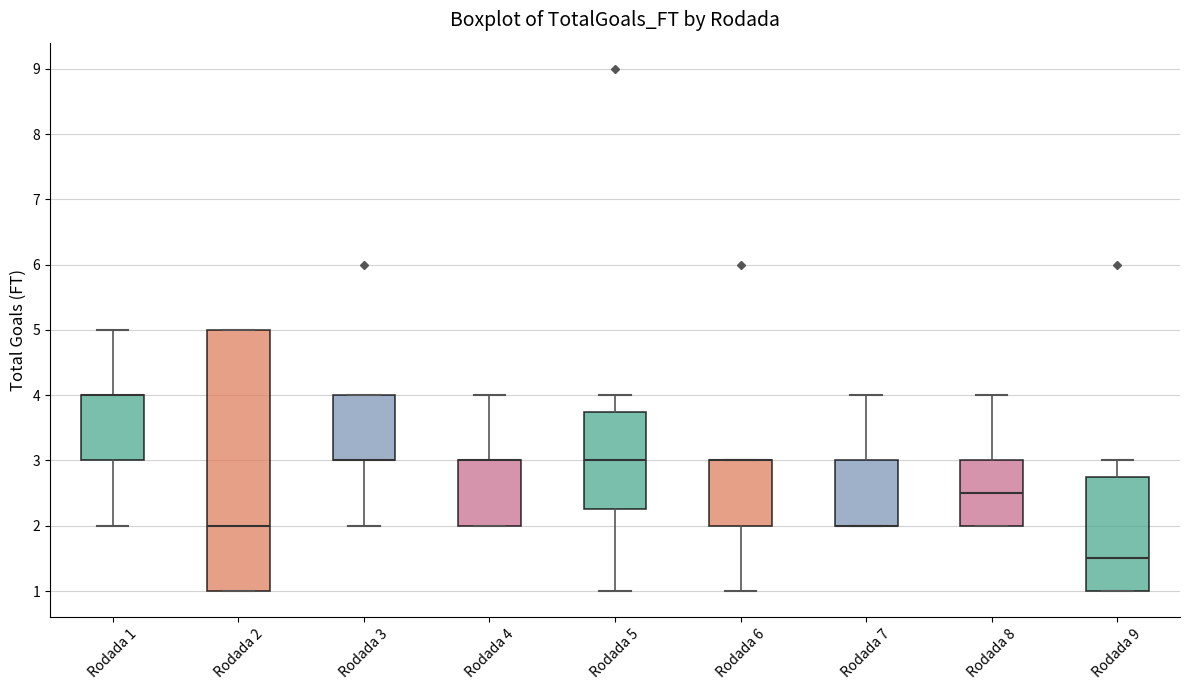

Which box is the tallest, from its lower edge to its upper edge?

Rodada 2